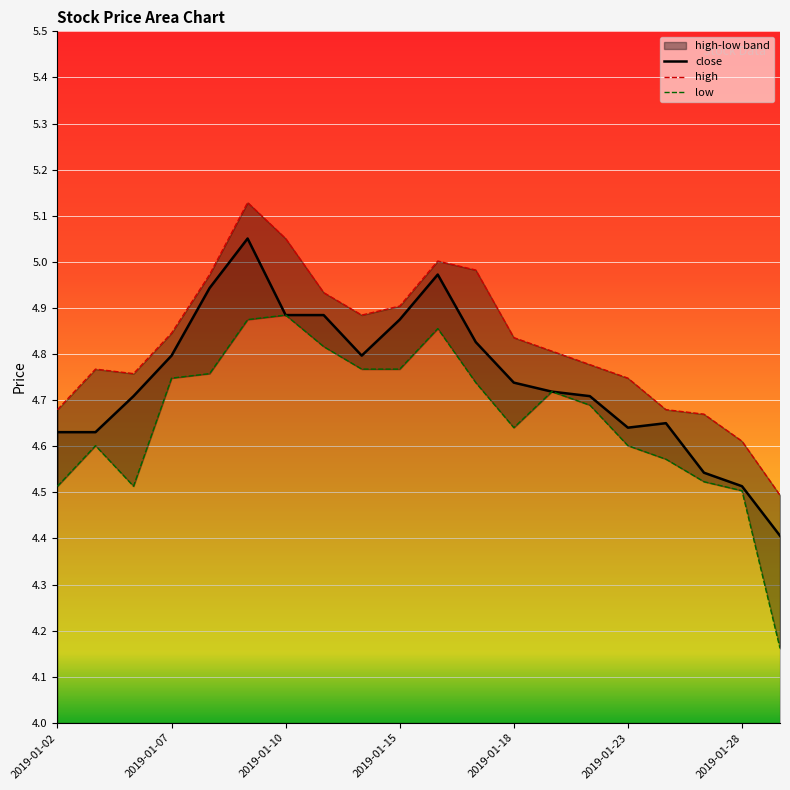

How many lines are shown in the chart?

3